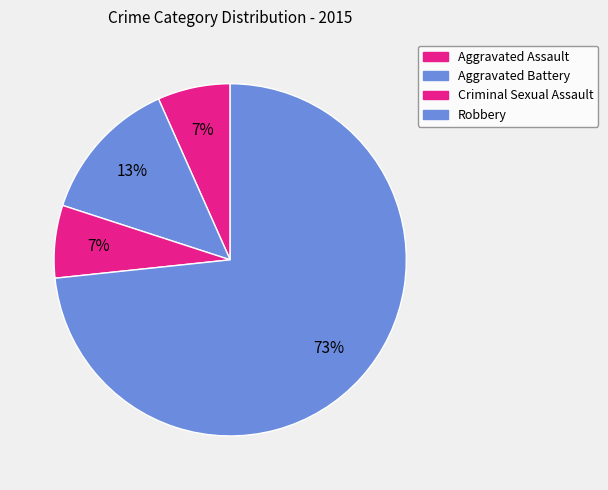

To the nearest percent, what is the difference between the Criminal Sexual Assault and Aggravated Battery slice percentages?

7%